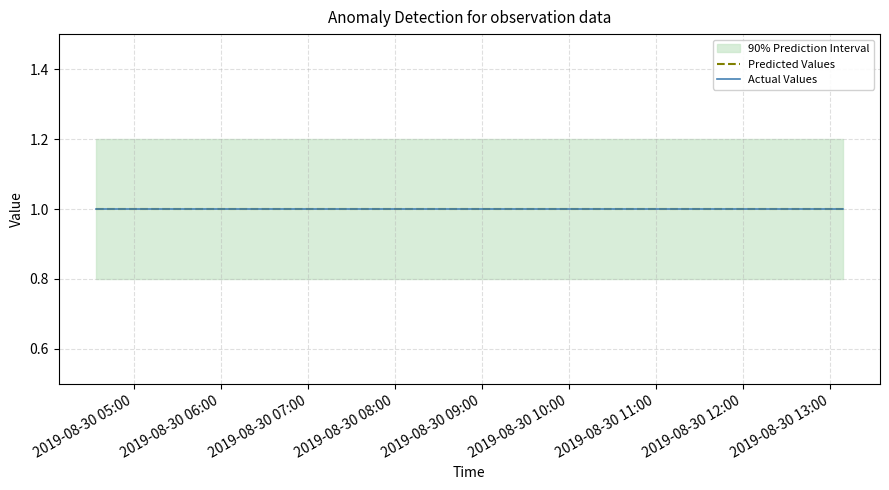

Rank the series by their maximum value, from highest to lowest.

CI_upper, Actual Values, Predicted Values, CI_lower